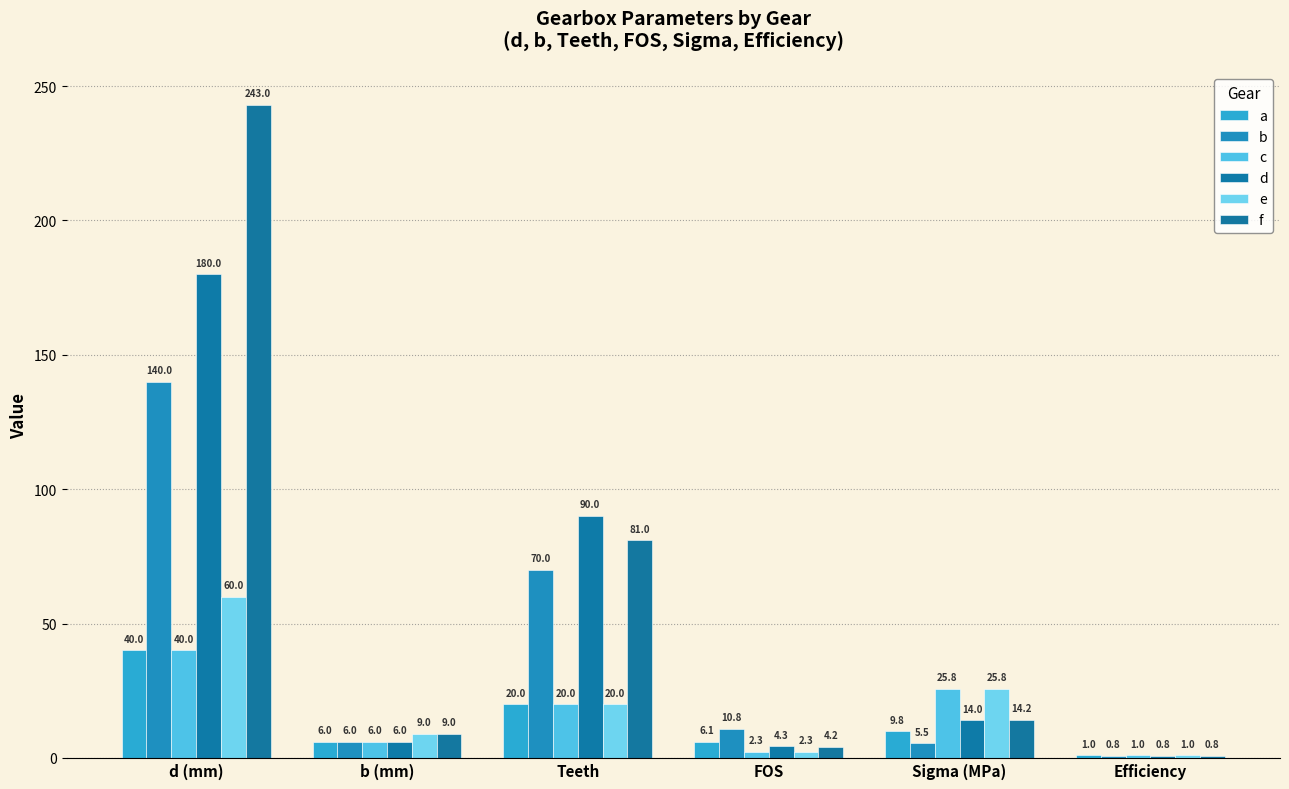

Which series has the largest total across all categories?

f